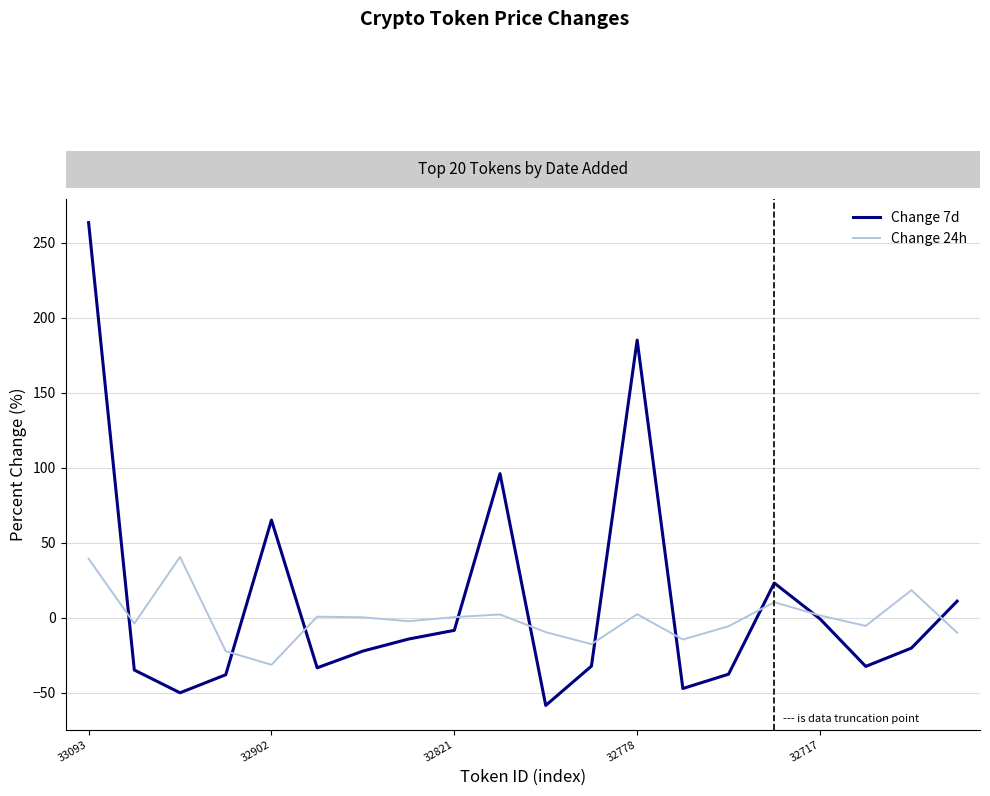

What is the maximum value for Change 7d?

263.3